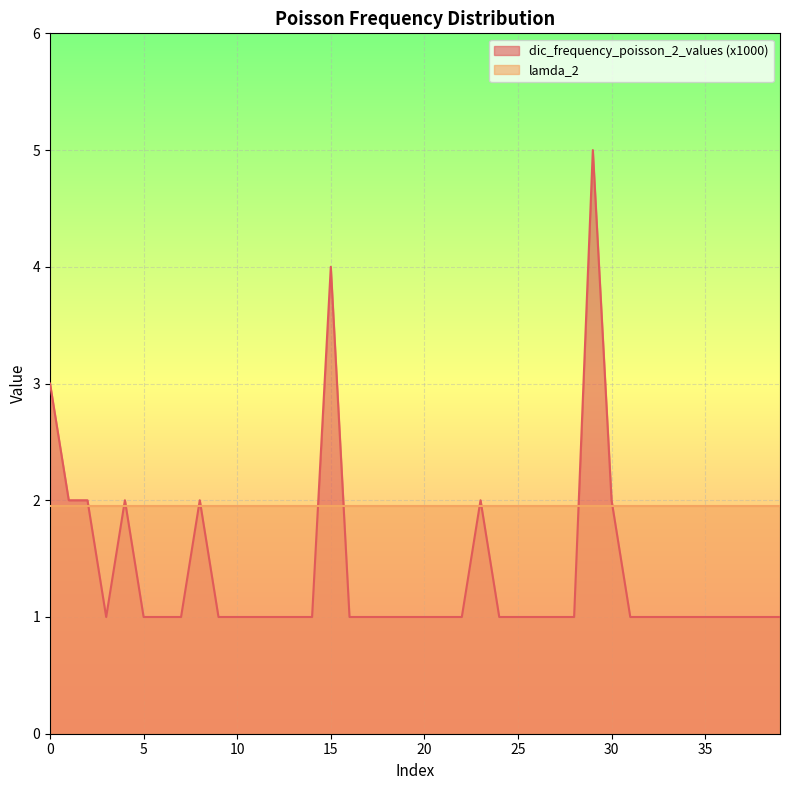

True or false: the data shows 1 at 7.

True